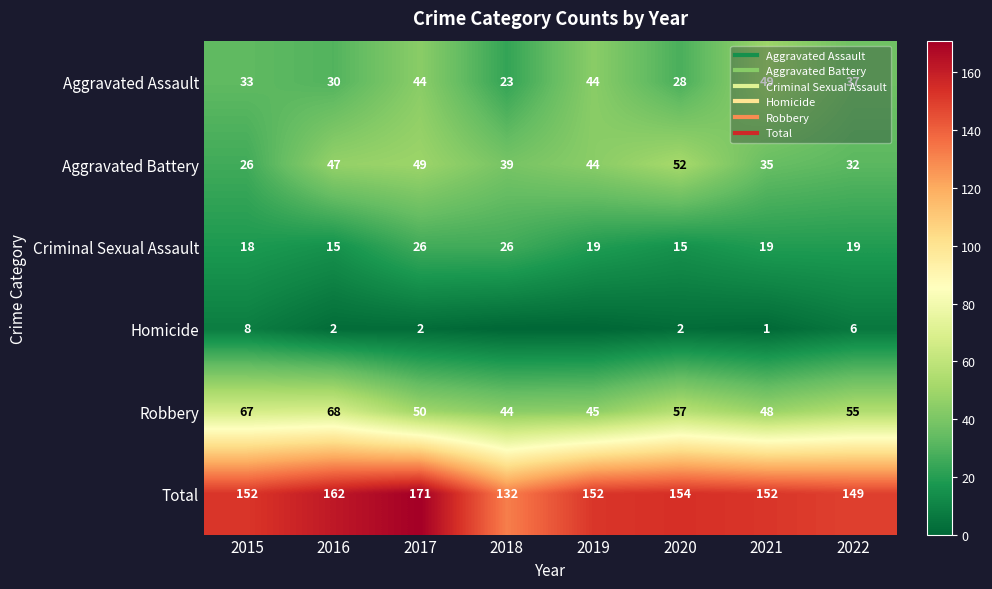

What is the difference between the highest and lowest values at 2022?

143